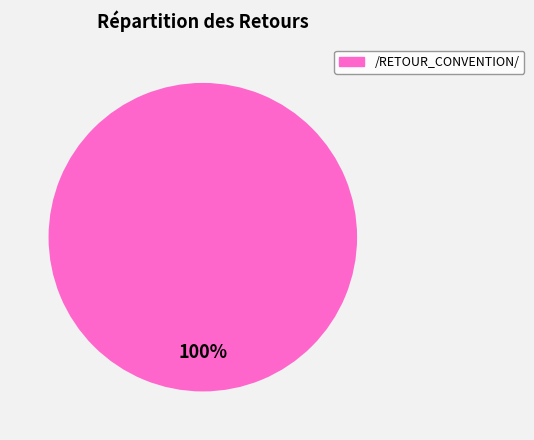

Does any single category account for the majority?

Yes